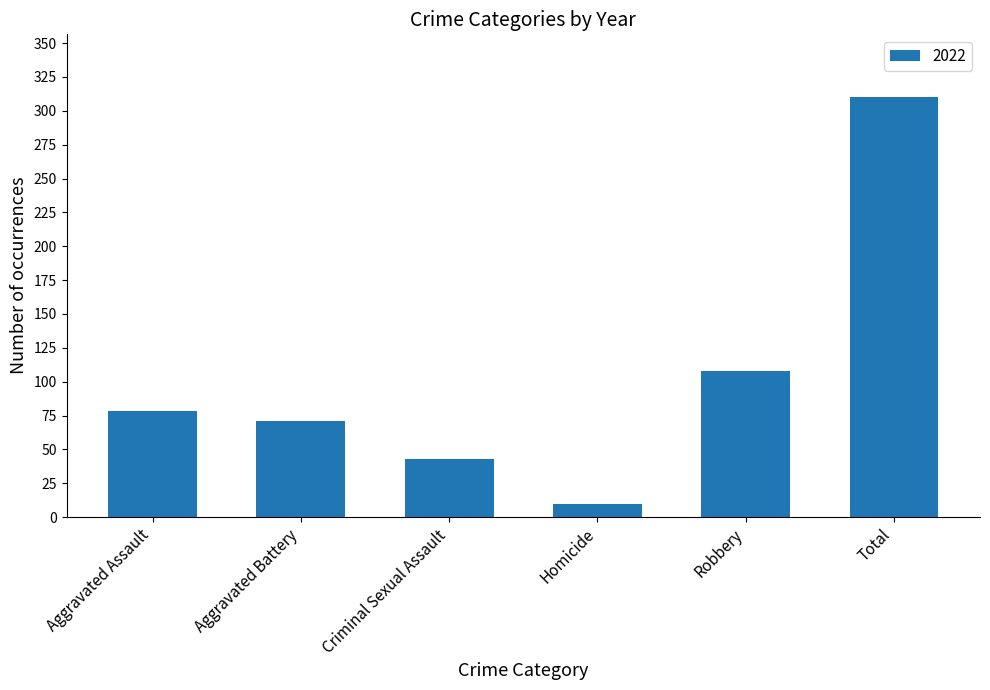

Reading right to left, list all the values displayed in this chart.

310	108	10	43	71	78